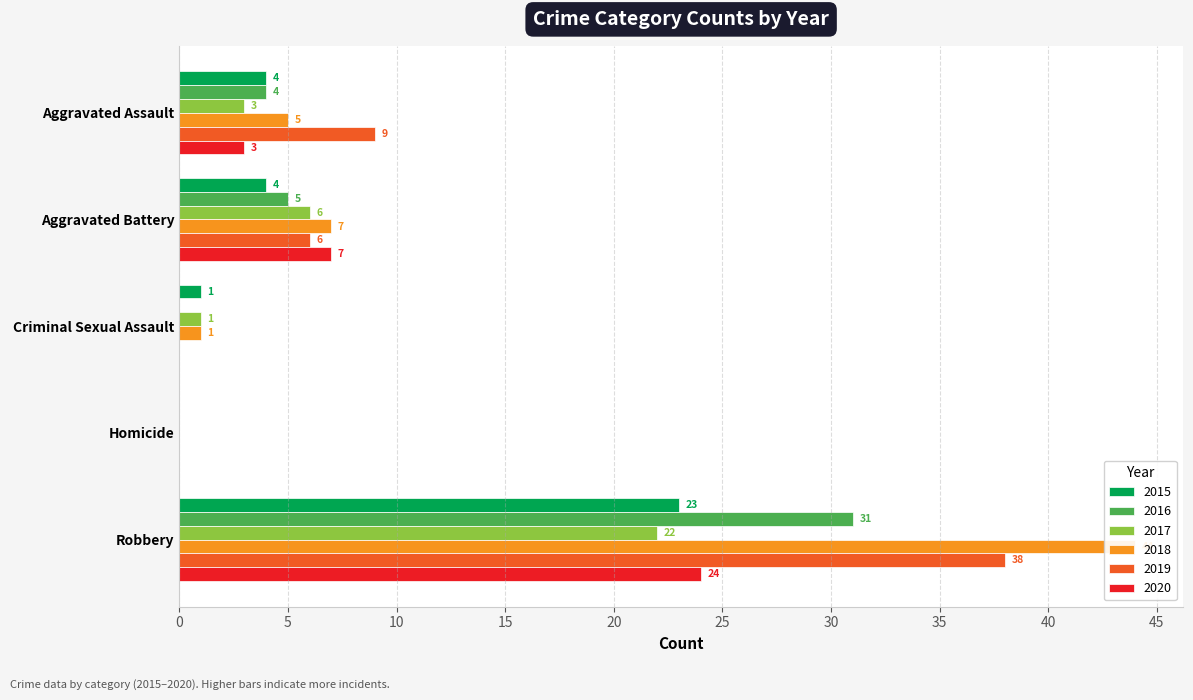

Reading left to right, what are all the values shown in this chart?

2015: Aggravated Assault=4	Aggravated Battery=4	Criminal Sexual Assault=1	Homicide=0	Robbery=23
2016: Aggravated Assault=4	Aggravated Battery=5	Criminal Sexual Assault=0	Homicide=0	Robbery=31
2017: Aggravated Assault=3	Aggravated Battery=6	Criminal Sexual Assault=1	Homicide=0	Robbery=22
2018: Aggravated Assault=5	Aggravated Battery=7	Criminal Sexual Assault=1	Homicide=0	Robbery=44
2019: Aggravated Assault=9	Aggravated Battery=6	Criminal Sexual Assault=0	Homicide=0	Robbery=38
2020: Aggravated Assault=3	Aggravated Battery=7	Criminal Sexual Assault=0	Homicide=0	Robbery=24